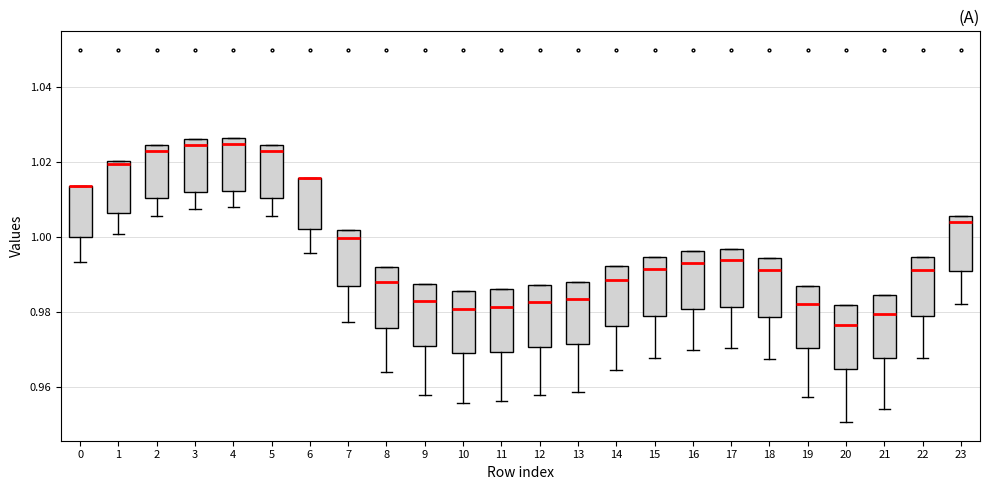

Where does the median line of the box at x = 22 sit on the y-axis? The values are not printed on the chart, so give them approximately, as read against the axis.

0.992